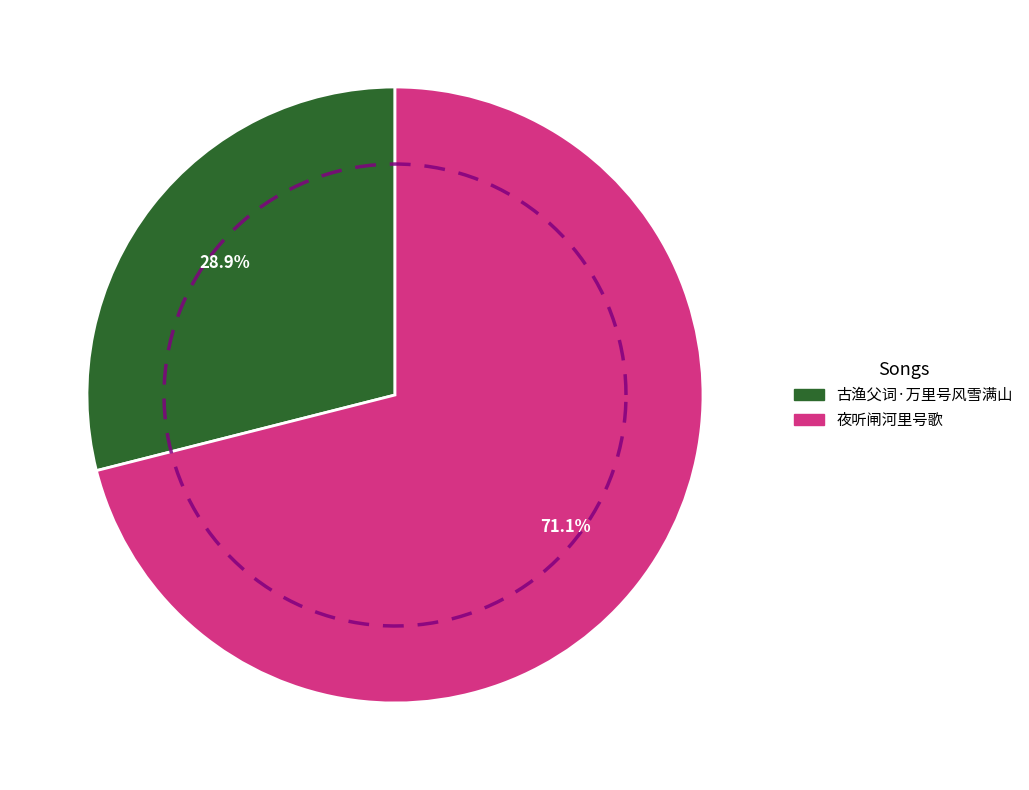

What is the majority slice?

夜听闸河里号歌